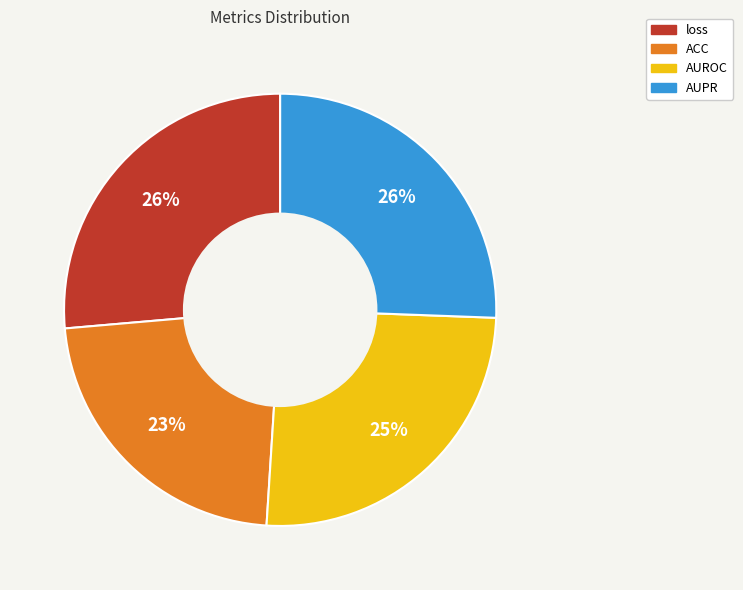

Which category has the smallest portion of the pie?

ACC